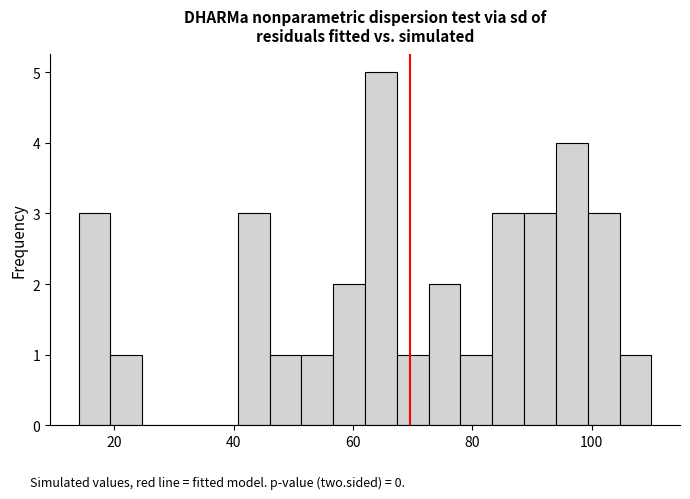

Read against the x-axis, roughly where is the centre of the tallest bar?

64